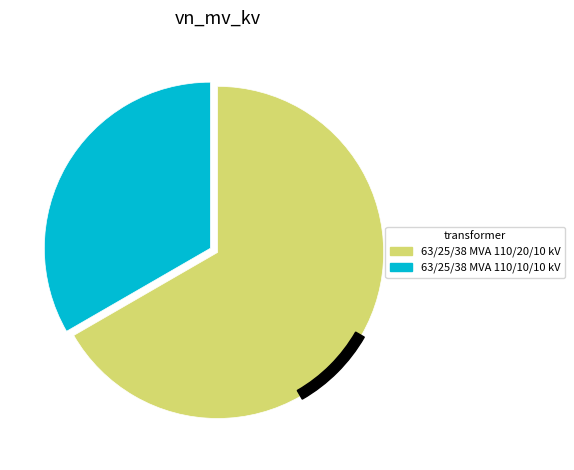

What is the total percentage of 63/25/38 MVA 110/20/10 kV and 63/25/38 MVA 110/10/10 kV?

100.0%